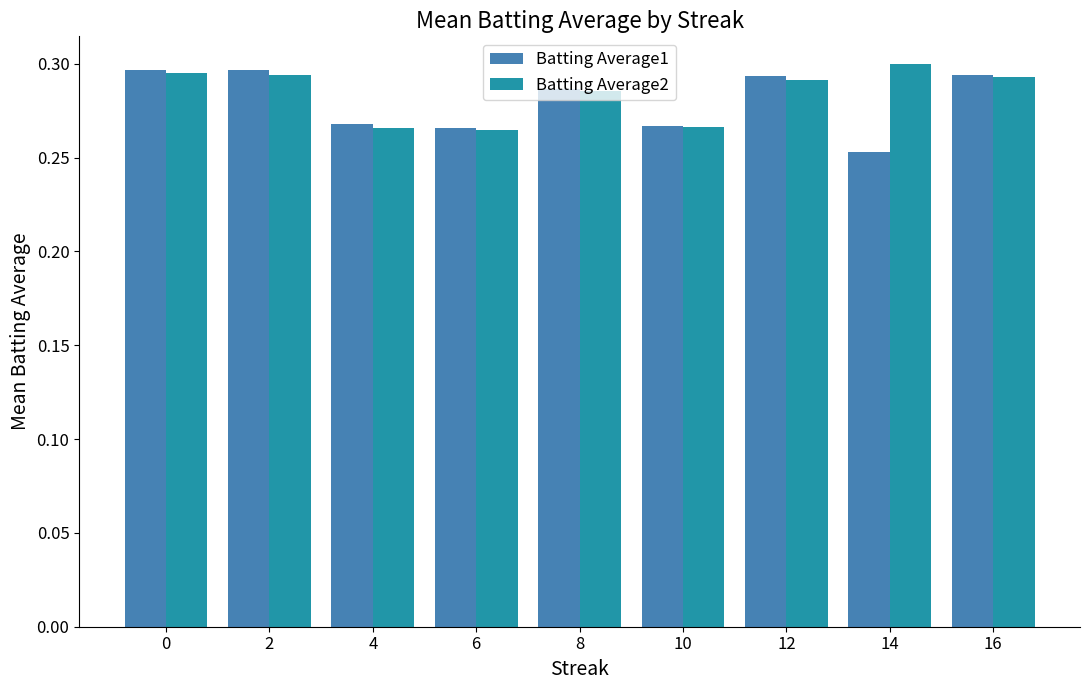

At which category does the chart reach its minimum across all series?

14